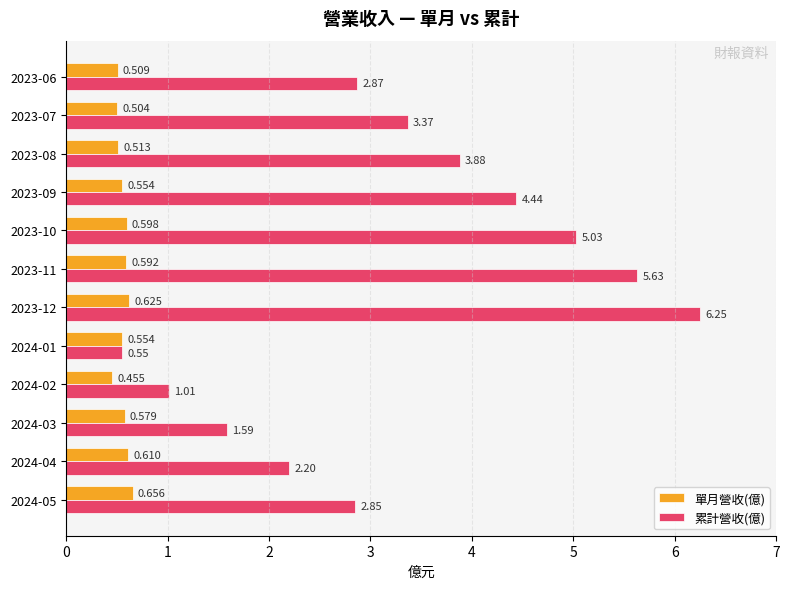

Is the value of 累計營收(億) at 2023-07 greater than the value of 單月營收(億) at 2024-02?

Yes